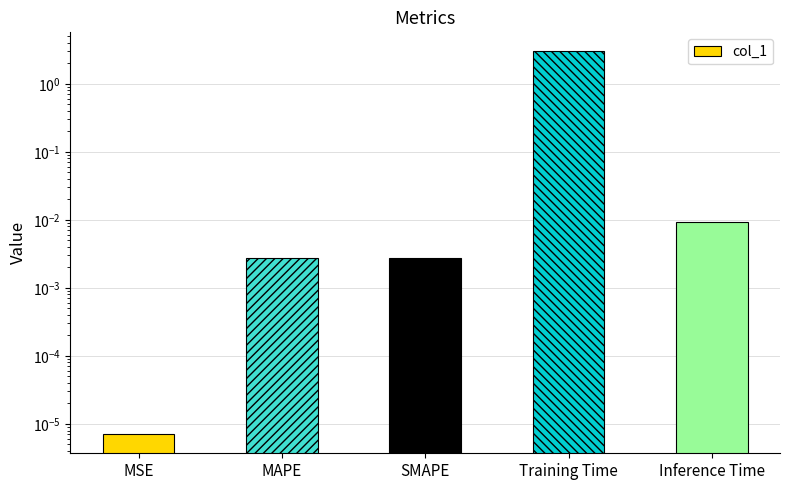

The chart shows a value of 0.0 at MSE. True or false?

False